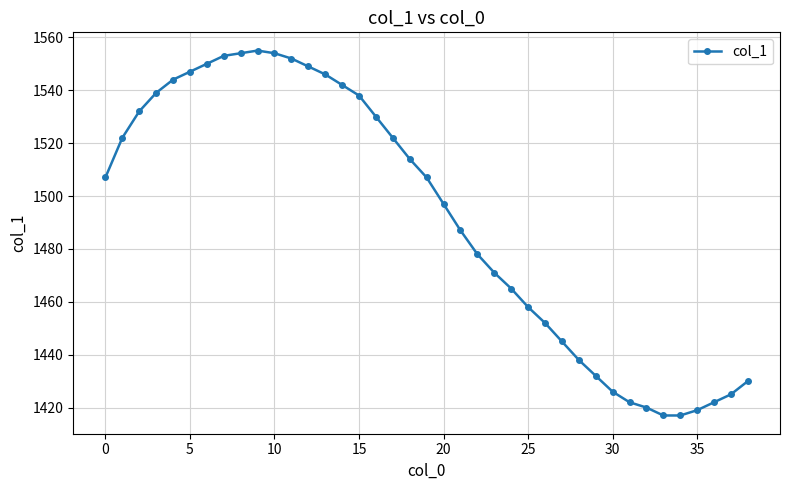

What is the smallest value displayed?

1417